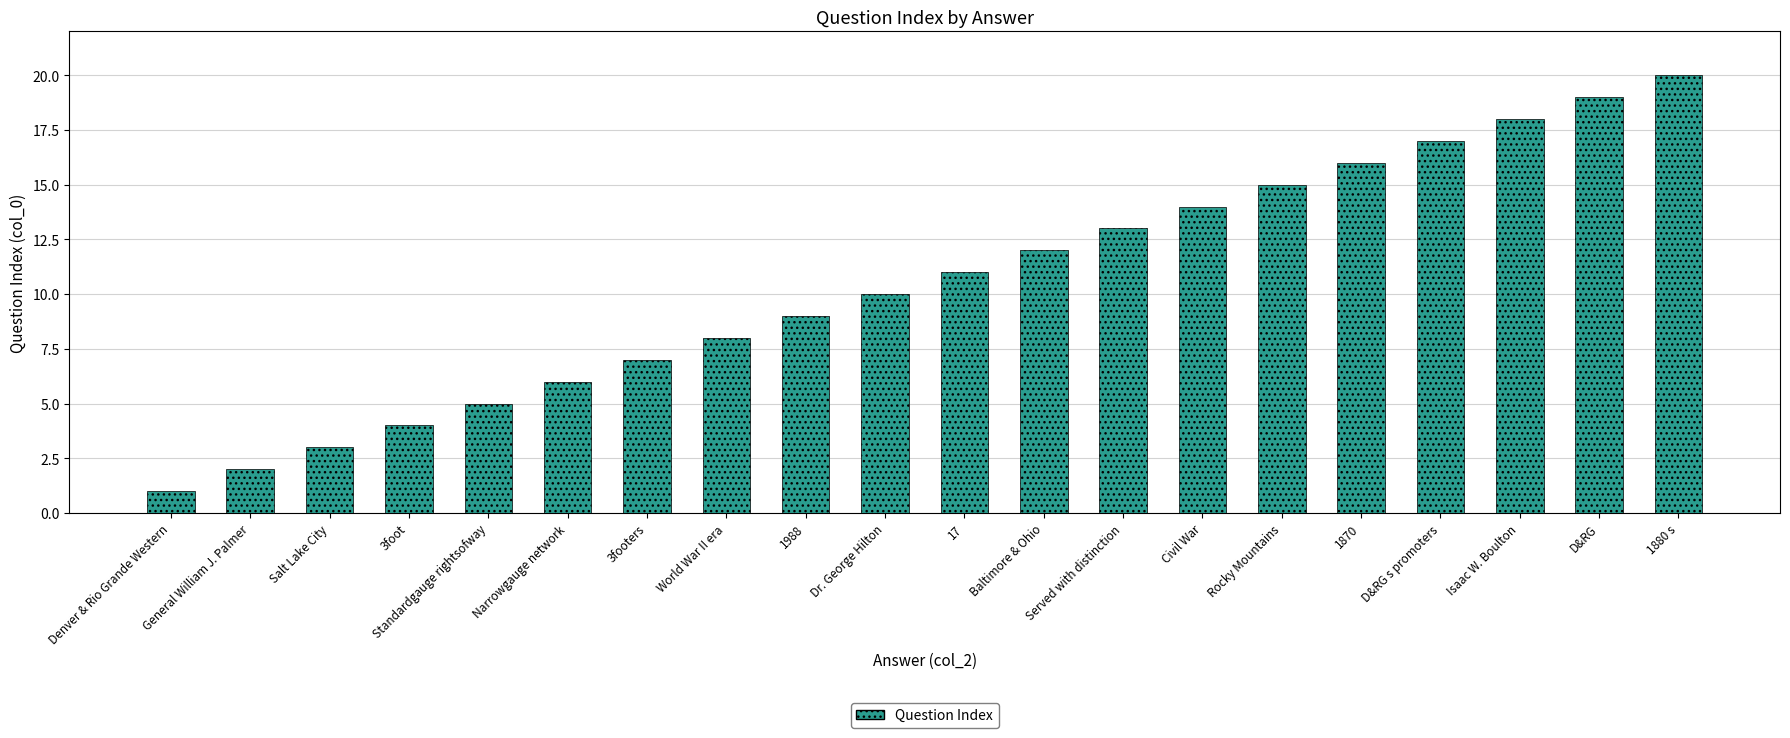

The chart shows a value of 3 at General William J. Palmer. True or false?

False